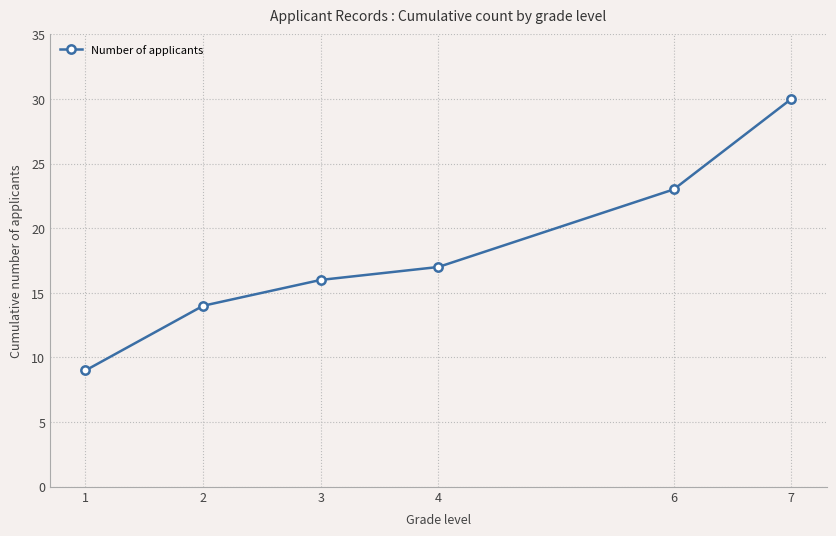

Where is the data nearest to the value 19?

4